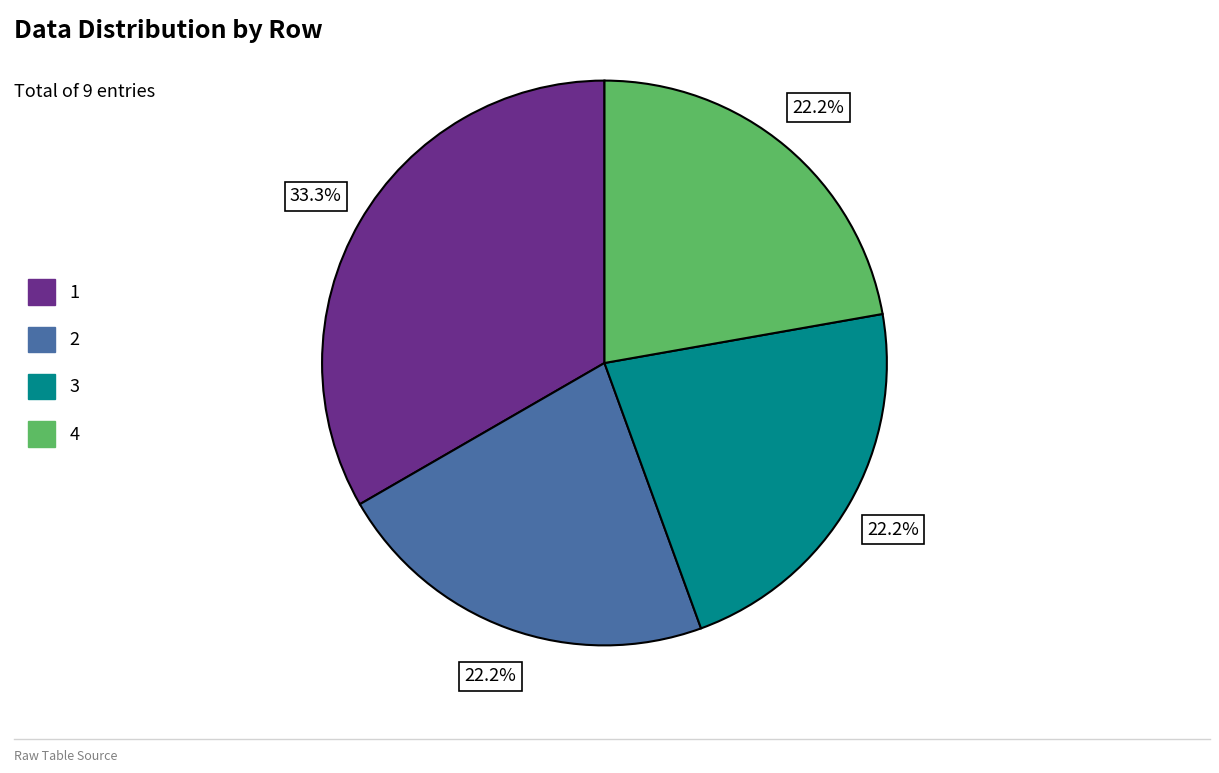

Does 3 account for over 50% of the chart?

No